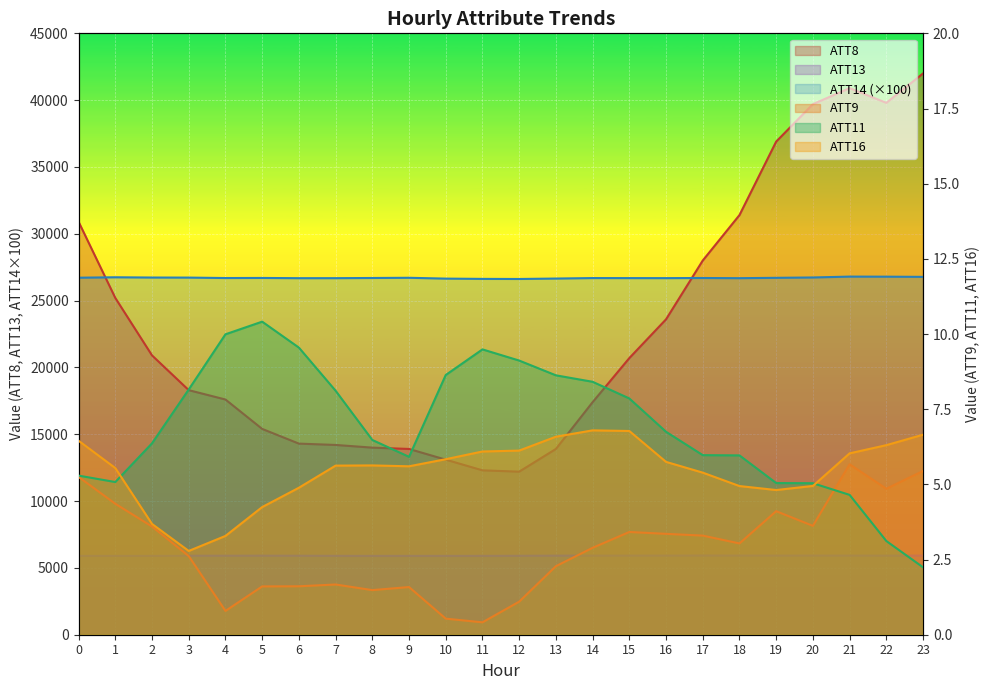

Reading right to left, transcribe all the data shown in this chart.

ATT8: 42000.0	39800.0	40900.0	39700.0	36900.0	31400.0	28000.0	23600.0	20700.0	17400.0	13900.0	12200.0	12300.0	13100.0	13900.0	14000.0	14200.0	14300.0	15400.0	17600.0	18300.0	20900.0	25200.0	30900.0
ATT13: 5921.0	5921.1	5923.1	5925.2	5923.8	5925.2	5926.5	5923.7	5922.0	5921.4	5916.4	5906.4	5902.5	5901.0	5902.2	5899.8	5903.9	5909.5	5915.2	5913.1	5909.4	5903.3	5903.3	5899.9
ATT14 (×100): 26777.1	26791.5	26797.0	26732.0	26705.9	26679.0	26692.4	26682.1	26684.3	26687.2	26651.2	26618.6	26626.0	26646.7	26708.6	26693.2	26680.0	26678.8	26696.1	26689.5	26722.7	26727.0	26746.3	26713.9
ATT9: 5.4	4.9	5.7	3.6	4.1	3.0	3.3	3.4	3.4	2.9	2.3	1.1	0.4	0.5	1.6	1.5	1.7	1.6	1.6	0.8	2.6	3.6	4.4	5.2
ATT11: 2.2	3.1	4.7	5.0	5.0	6.0	6.0	6.7	7.9	8.4	8.6	9.1	9.5	8.6	5.9	6.5	8.1	9.5	10.4	10.0	8.2	6.4	5.1	5.3
ATT16: 6.7	6.3	6.0	4.9	4.8	4.9	5.4	5.7	6.8	6.8	6.6	6.1	6.1	5.8	5.6	5.6	5.6	4.9	4.2	3.3	2.8	3.7	5.5	6.5